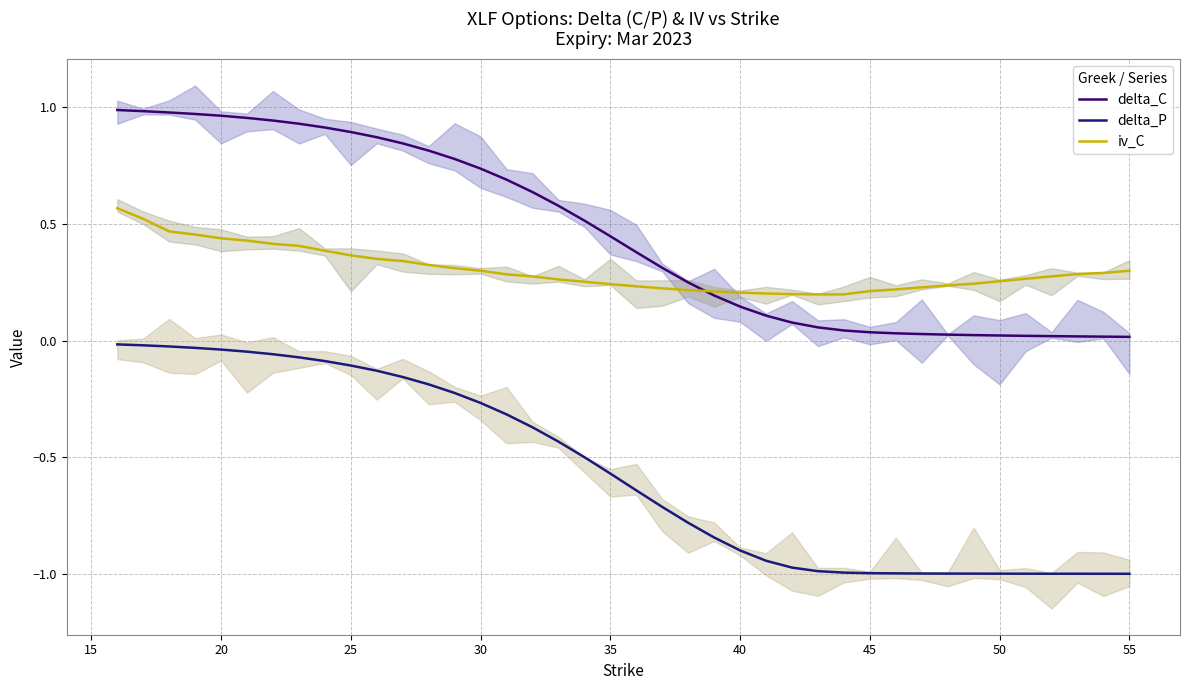

What is the average value of the delta_C series?

0.5